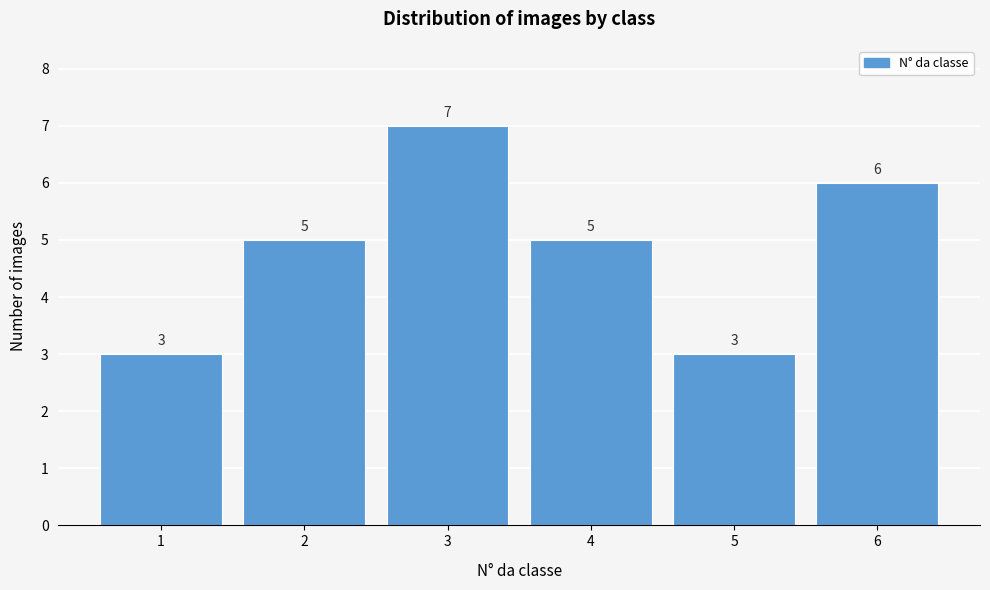

Reading left to right, what are all the values shown in this chart?

3	5	7	5	3	6